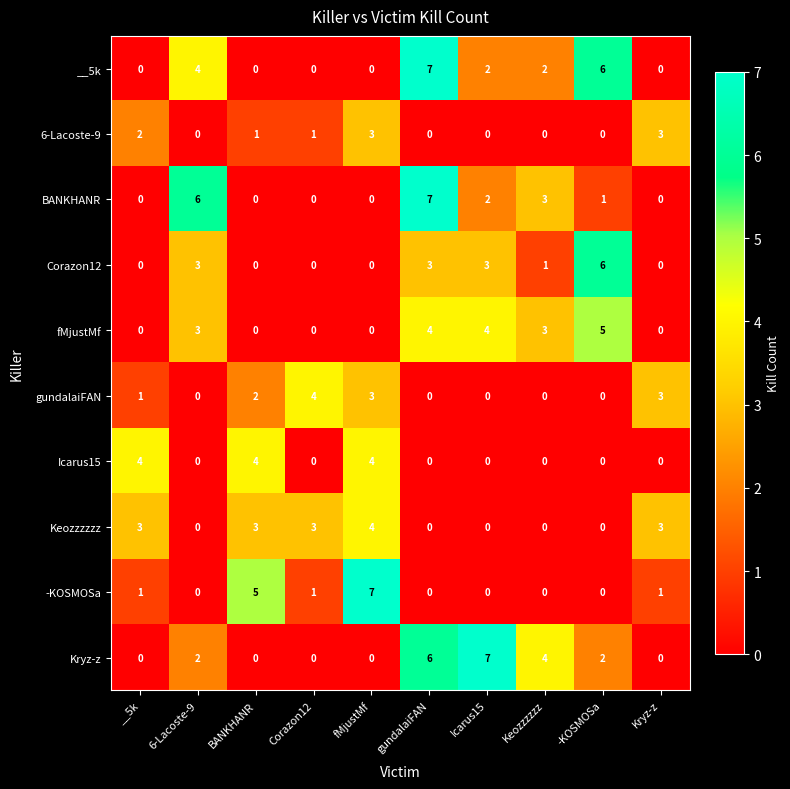

At which category is the sum across all series the highest?

gundalaiFAN